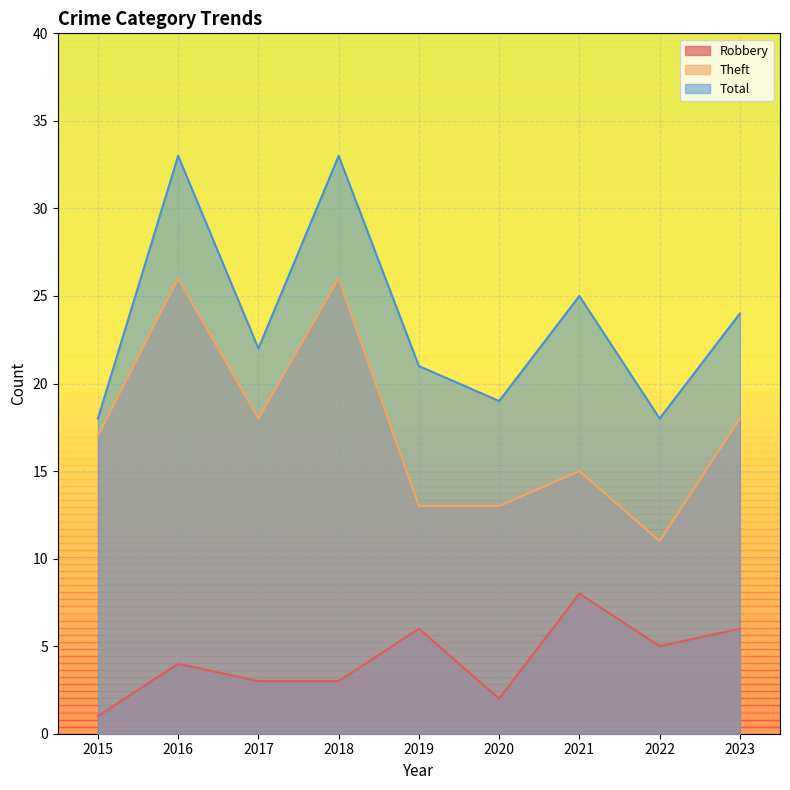

What value does the Theft series have at 2021, to the nearest 10?

20